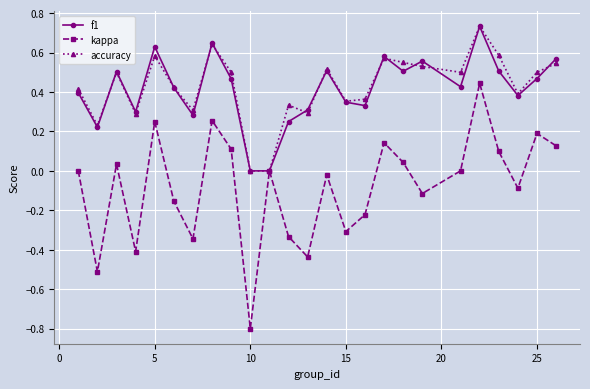

True or false: f1 has more than 0 points higher than both neighbors.

True